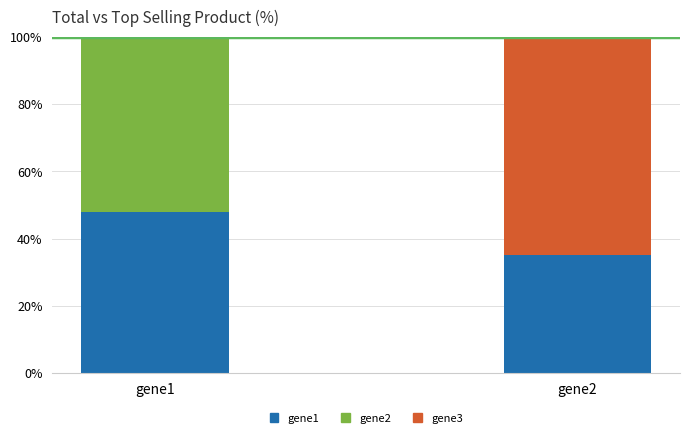

Is it true that the value at gene2 is 35?

True